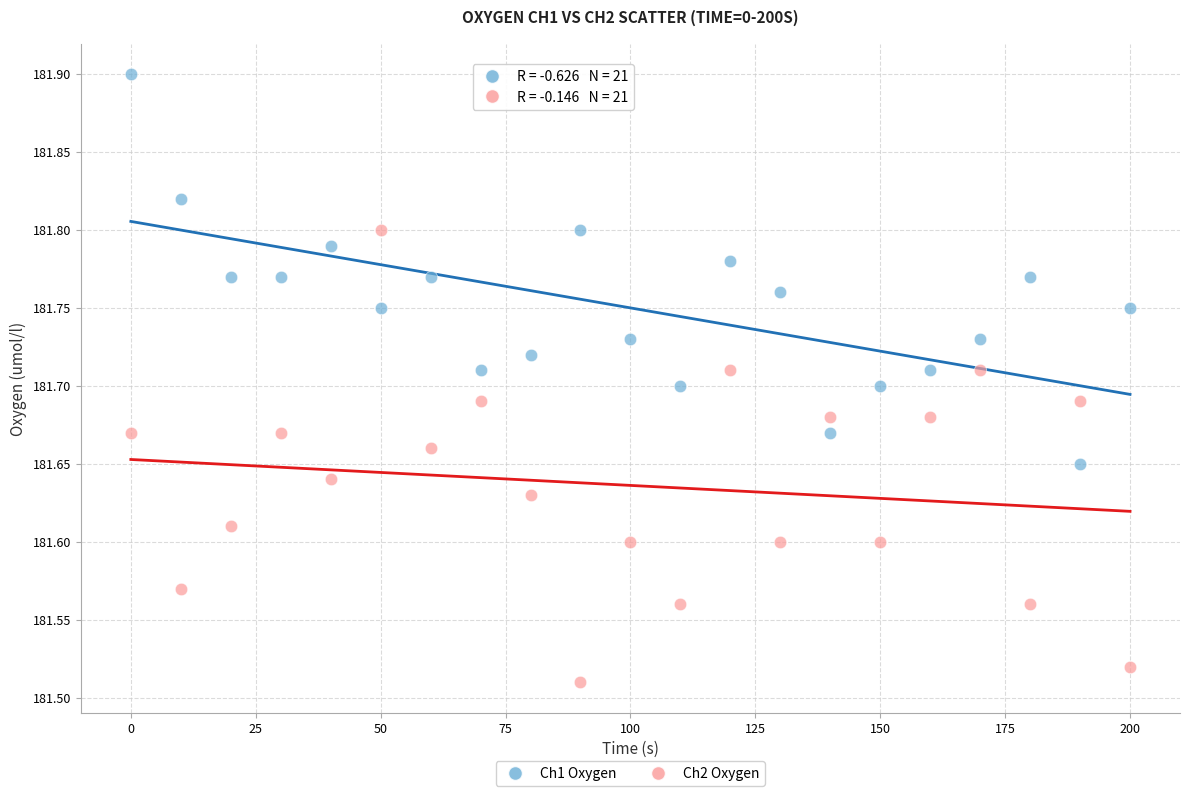

Which series reaches the maximum Y coordinate?

Ch1 Oxygen